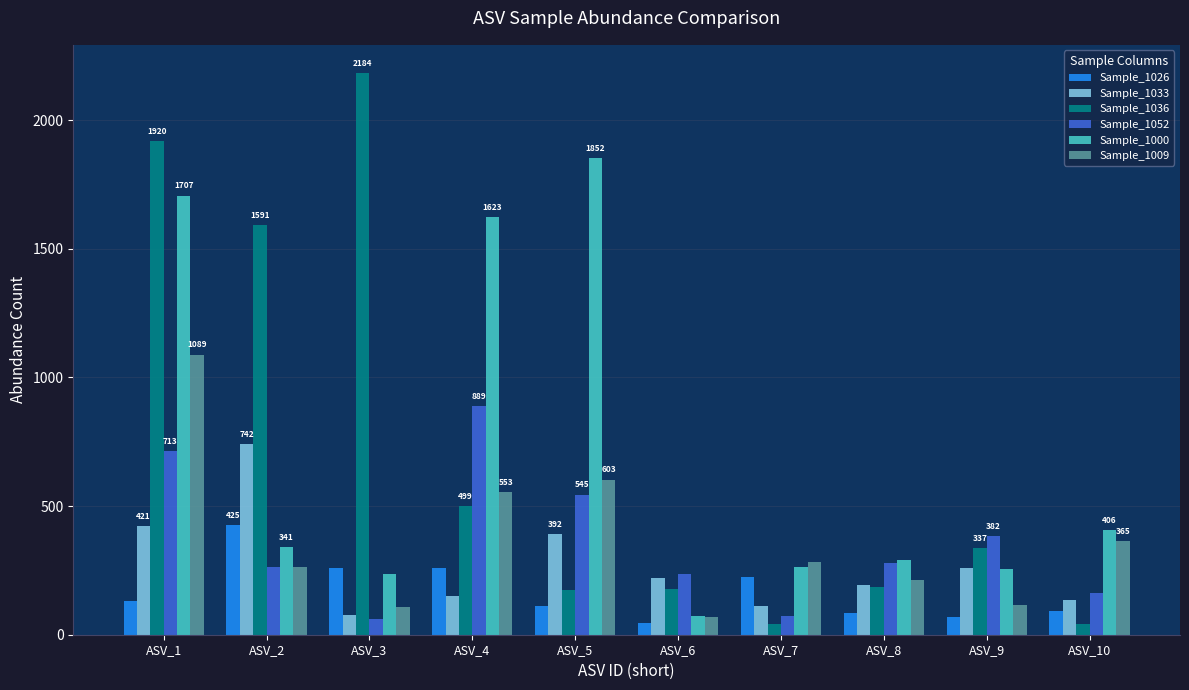

What value does the Sample_1026 series have at ASV_6?

44